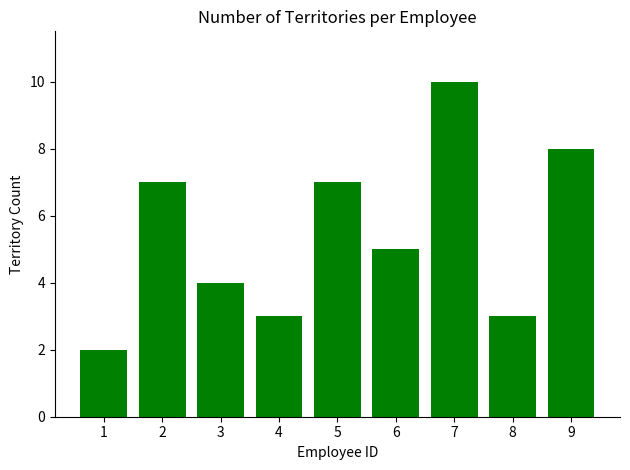

What is the value of the 6th bar from the left?

5